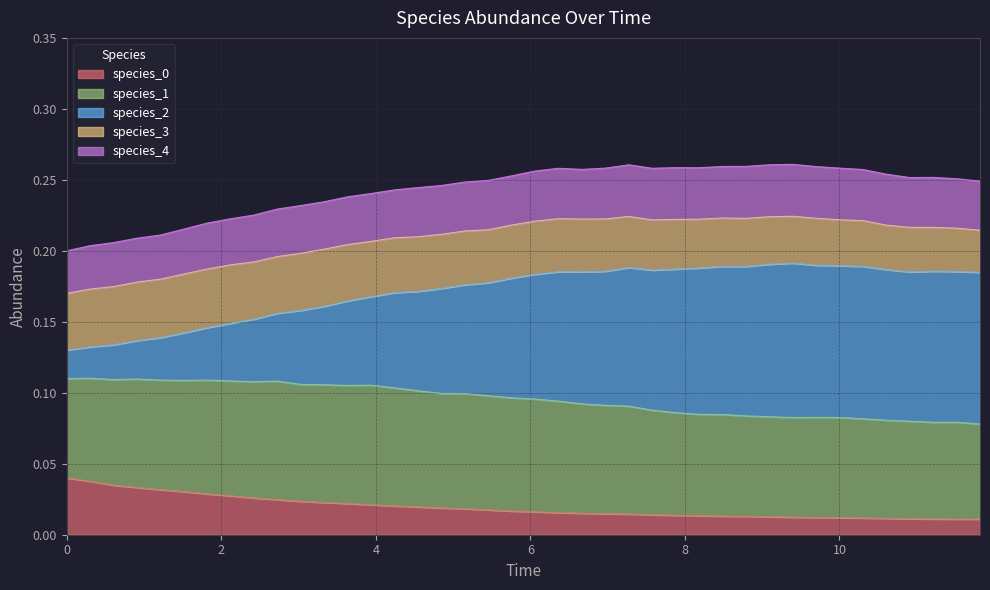

Does the chart have visible grid lines?

Yes